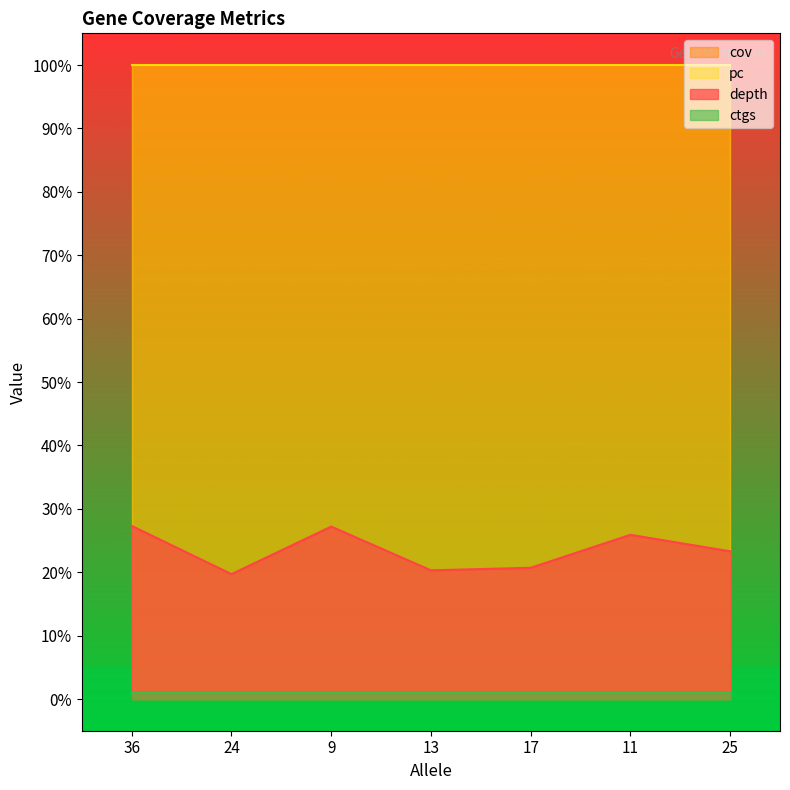

Which series has the largest range (max minus min)?

depth